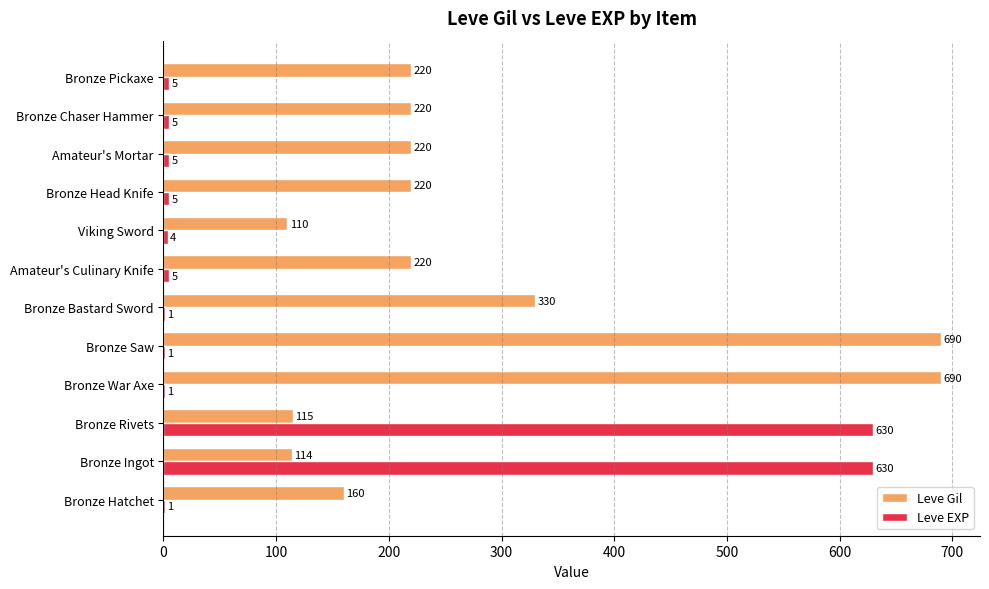

What is the sum of all Leve EXP values?

1293